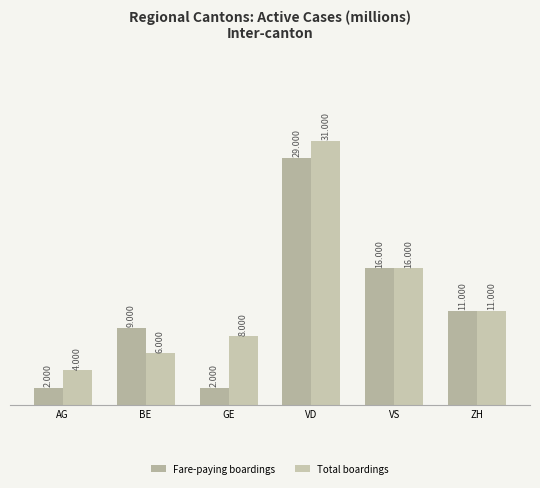

At BE, list the series in order from largest to smallest.

Fare-paying boardings, Total boardings